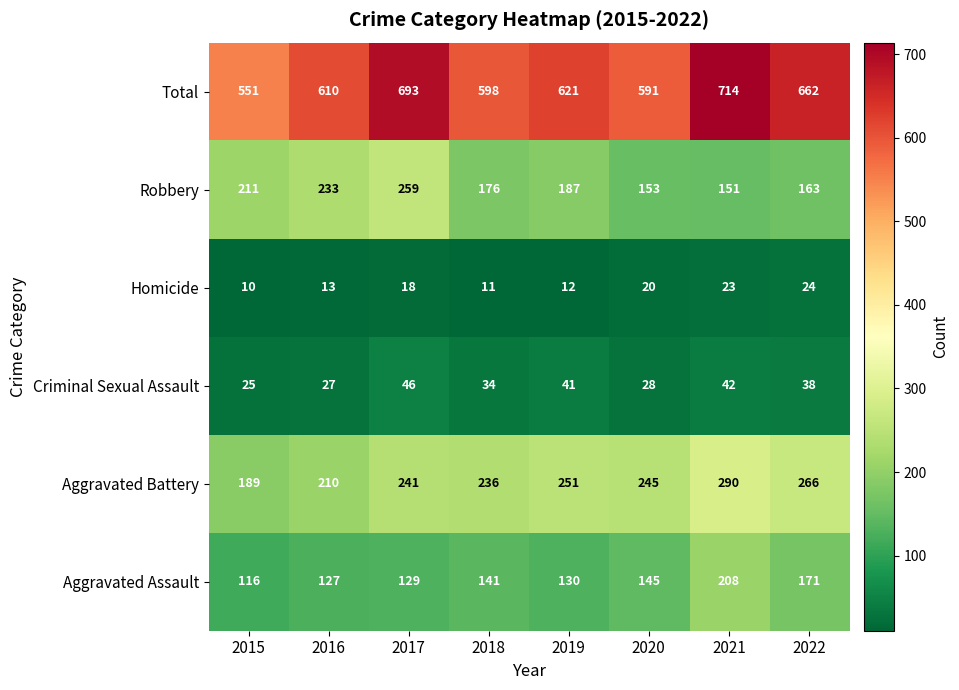

Read the Homicide value at 2019.

12